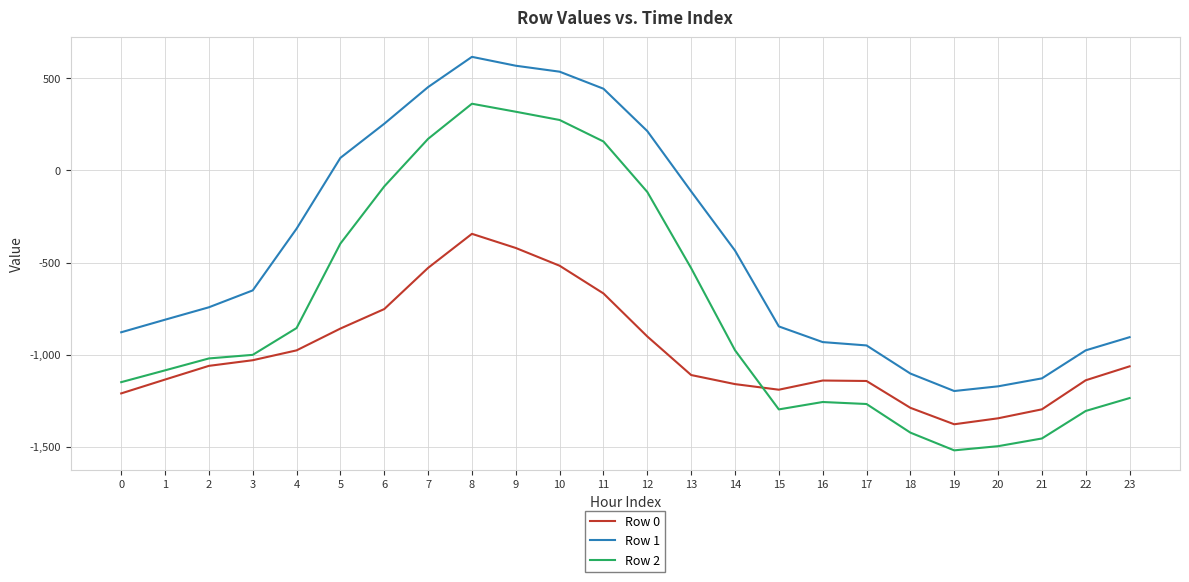

How many values in Row 2 are above zero?

5